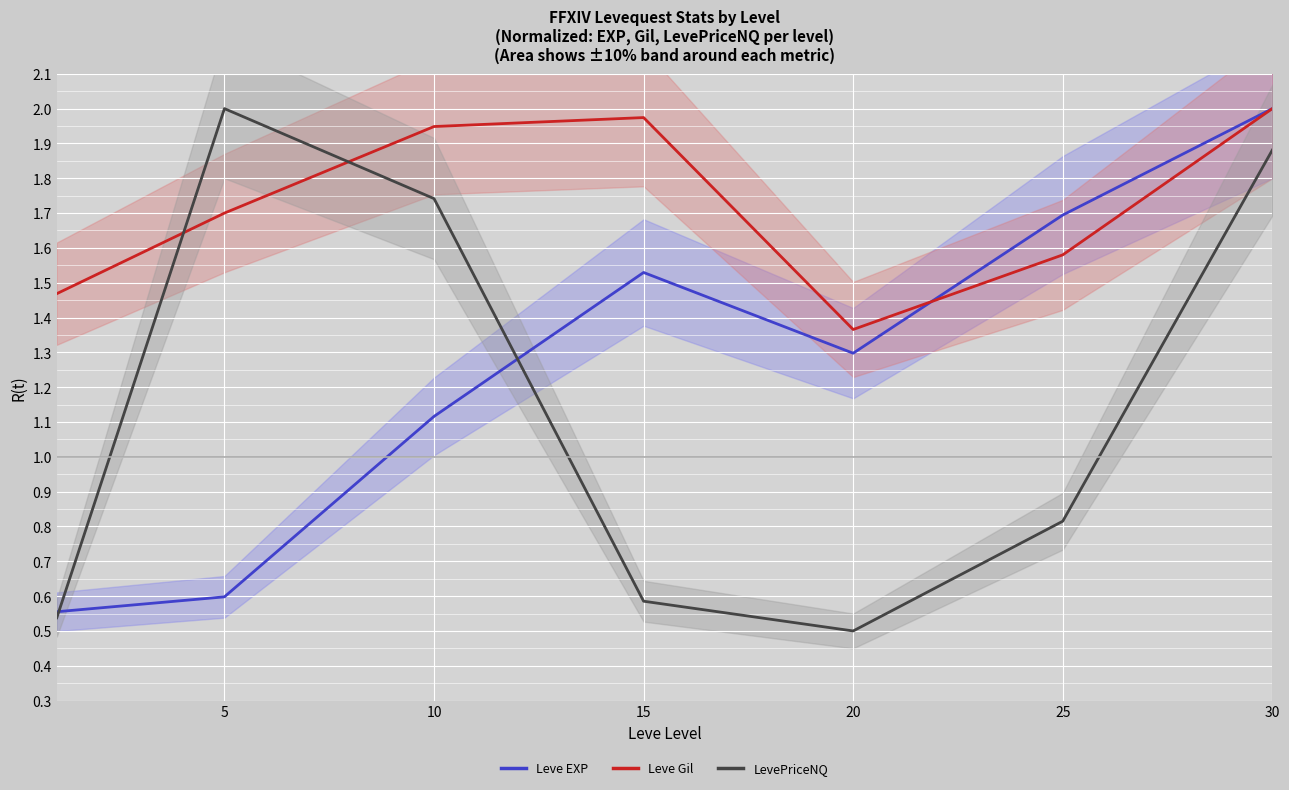

At how many categories does at least one series exceed 1?

7